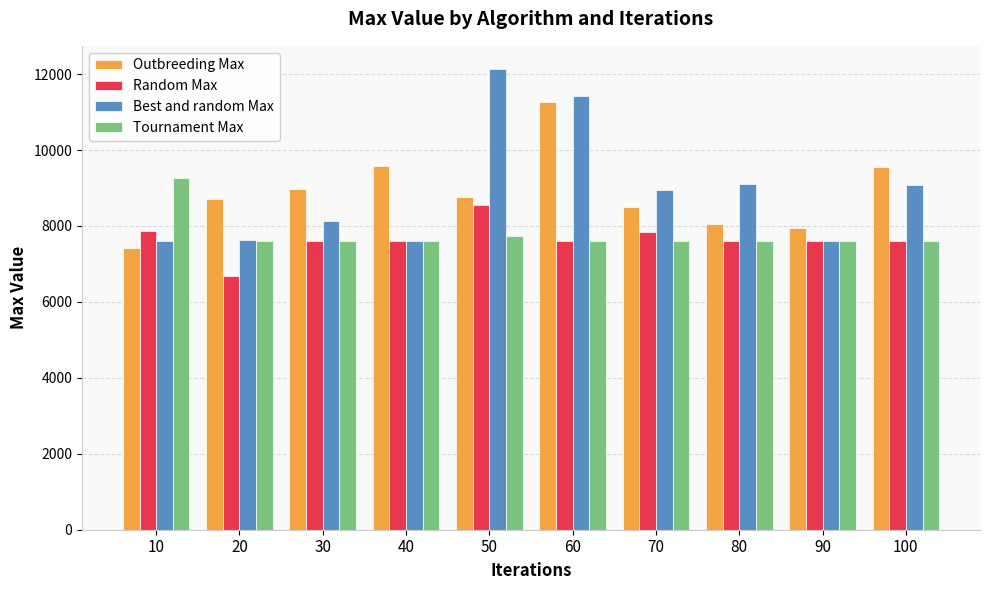

How many groups of bars are there?

10